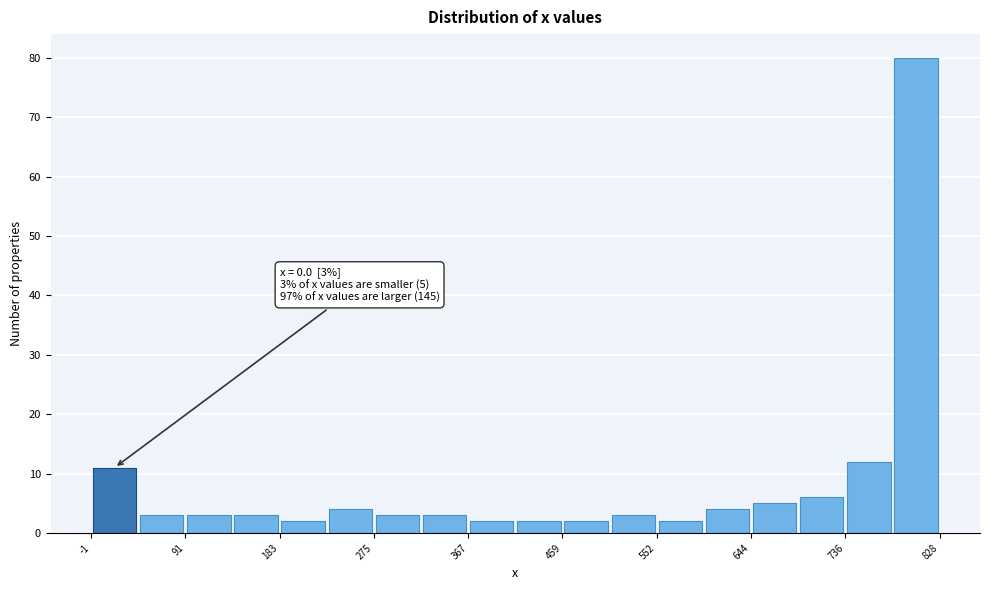

Over which range of the x-axis is the bar tallest?

780 to 830